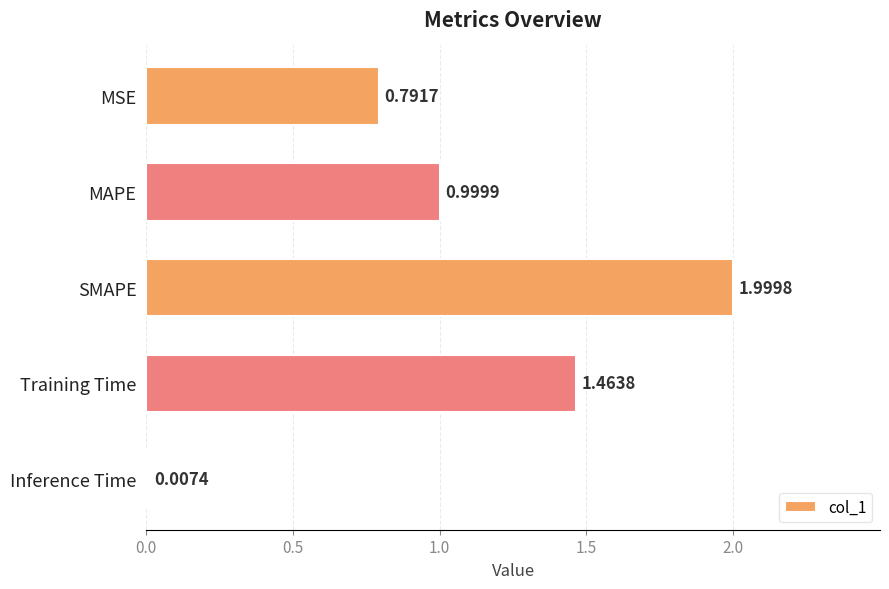

Which category has the highest value across all series?

SMAPE